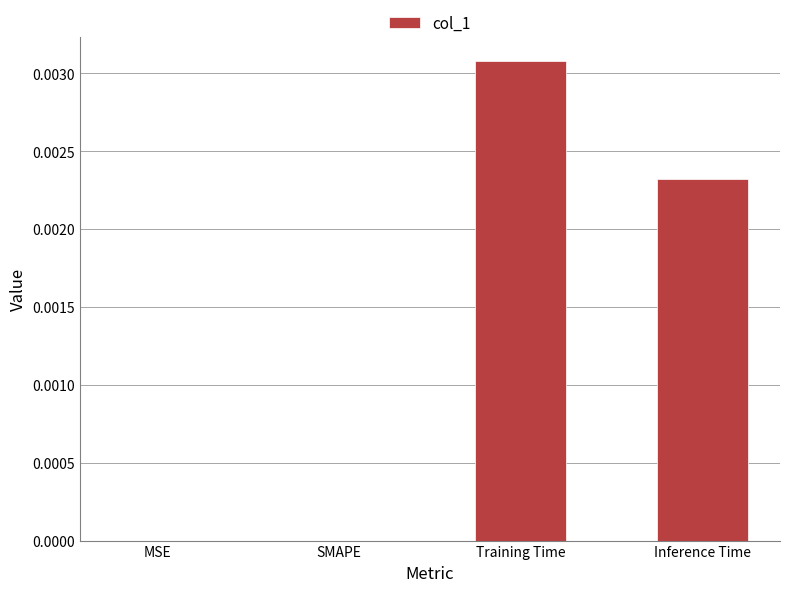

Is it true that the value at MSE is 0.0?

True